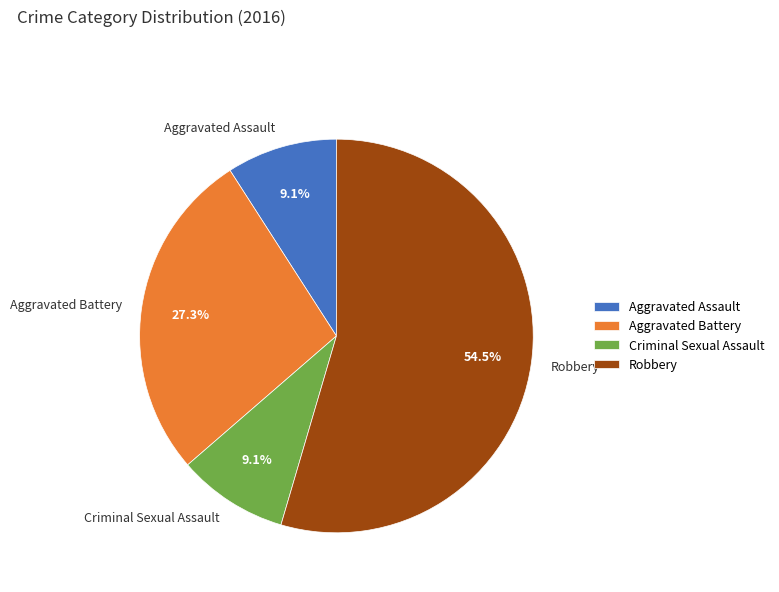

Do Robbery and Aggravated Assault together represent more than half of the pie?

Yes